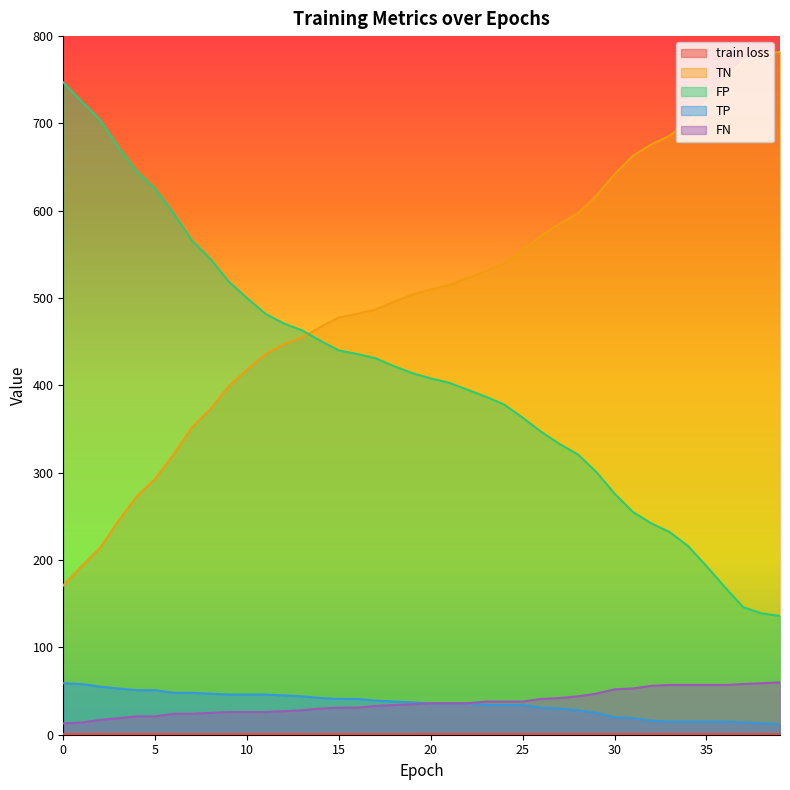

Reading right to left, list all the values displayed in this chart.

train loss: 39=0.7	38=0.7	37=0.7	36=0.7	35=0.7	34=0.7	33=0.7	32=0.7	31=0.7	30=0.7	29=0.7	28=0.7	27=0.7	26=0.7	25=0.7	24=0.7	23=0.7	22=0.7	21=0.7	20=0.7	19=0.7	18=0.7	17=0.7	16=0.7	15=0.7	14=0.7	13=0.7	12=0.7	11=0.7	10=0.7	9=0.7	8=0.7	7=0.7	6=0.7	5=0.7	4=0.7	3=0.8	2=0.8	1=0.8	0=0.8
TN: 39=782.0	38=779.0	37=772.0	36=749.0	35=725.0	34=702.0	33=686.0	32=676.0	31=663.0	30=642.0	29=617.0	28=597.0	27=585.0	26=571.0	25=555.0	24=540.0	23=531.0	22=523.0	21=515.0	20=510.0	19=504.0	18=496.0	17=487.0	16=482.0	15=478.0	14=467.0	13=455.0	12=447.0	11=436.0	10=418.0	9=399.0	8=373.0	7=352.0	6=321.0	5=293.0	4=273.0	3=245.0	2=214.0	1=193.0	0=171.0
FP: 39=136.0	38=139.0	37=146.0	36=169.0	35=193.0	34=216.0	33=232.0	32=242.0	31=255.0	30=276.0	29=301.0	28=321.0	27=333.0	26=347.0	25=363.0	24=378.0	23=387.0	22=395.0	21=403.0	20=408.0	19=414.0	18=422.0	17=431.0	16=436.0	15=440.0	14=451.0	13=463.0	12=471.0	11=482.0	10=500.0	9=519.0	8=545.0	7=566.0	6=597.0	5=625.0	4=645.0	3=673.0	2=704.0	1=725.0	0=747.0
TP: 39=12.0	38=13.0	37=14.0	36=15.0	35=15.0	34=15.0	33=15.0	32=16.0	31=19.0	30=20.0	29=25.0	28=28.0	27=30.0	26=31.0	25=34.0	24=34.0	23=34.0	22=36.0	21=36.0	20=36.0	19=37.0	18=38.0	17=39.0	16=41.0	15=41.0	14=42.0	13=44.0	12=45.0	11=46.0	10=46.0	9=46.0	8=47.0	7=48.0	6=48.0	5=51.0	4=51.0	3=53.0	2=55.0	1=58.0	0=59.0
FN: 39=60.0	38=59.0	37=58.0	36=57.0	35=57.0	34=57.0	33=57.0	32=56.0	31=53.0	30=52.0	29=47.0	28=44.0	27=42.0	26=41.0	25=38.0	24=38.0	23=38.0	22=36.0	21=36.0	20=36.0	19=35.0	18=34.0	17=33.0	16=31.0	15=31.0	14=30.0	13=28.0	12=27.0	11=26.0	10=26.0	9=26.0	8=25.0	7=24.0	6=24.0	5=21.0	4=21.0	3=19.0	2=17.0	1=14.0	0=13.0